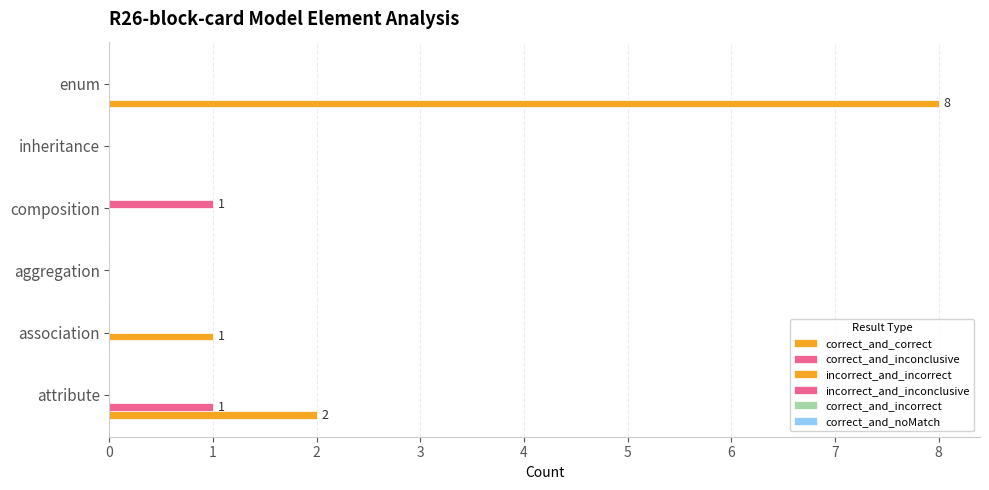

What is the sum of all correct_and_inconclusive values?

1.0